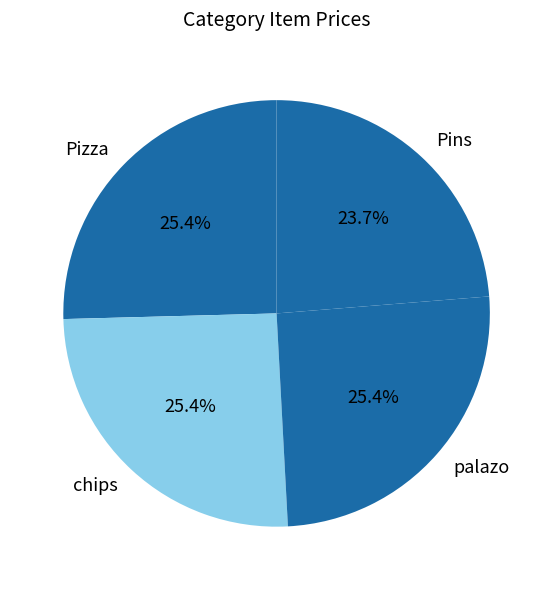

Is the sum of palazo and Pins greater than half?

No